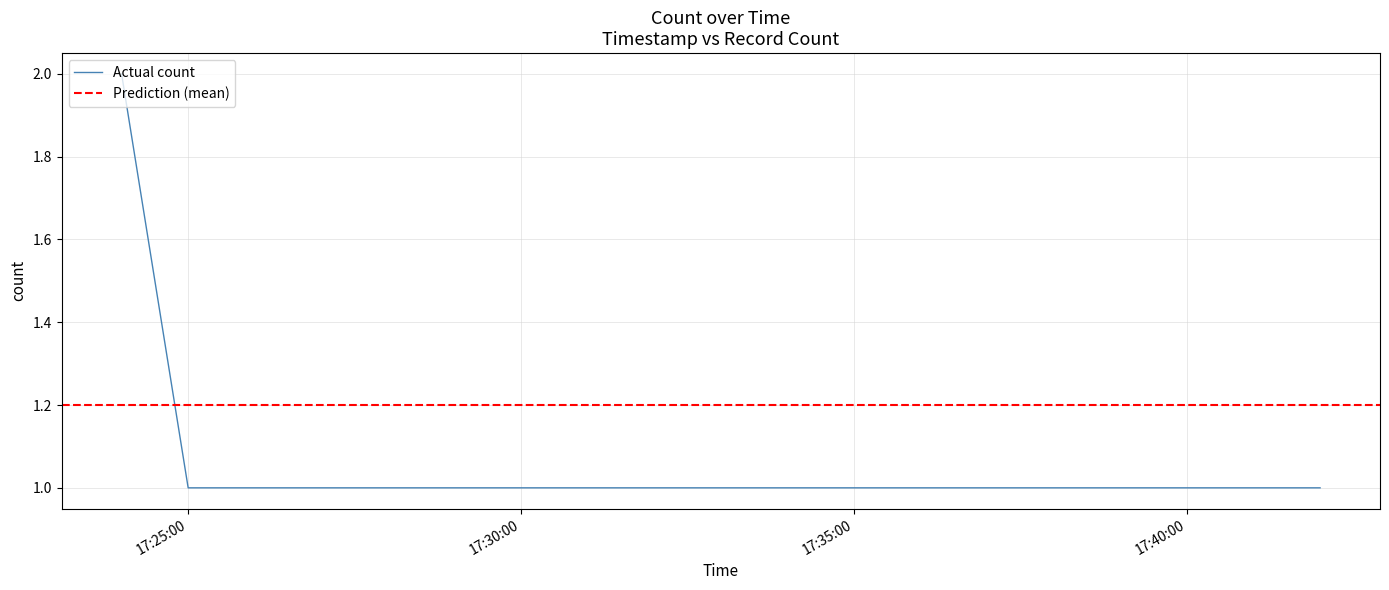

What is the sum of the values at 2019-11-23 17:42:00 and 2019-11-23 17:26:00?

2